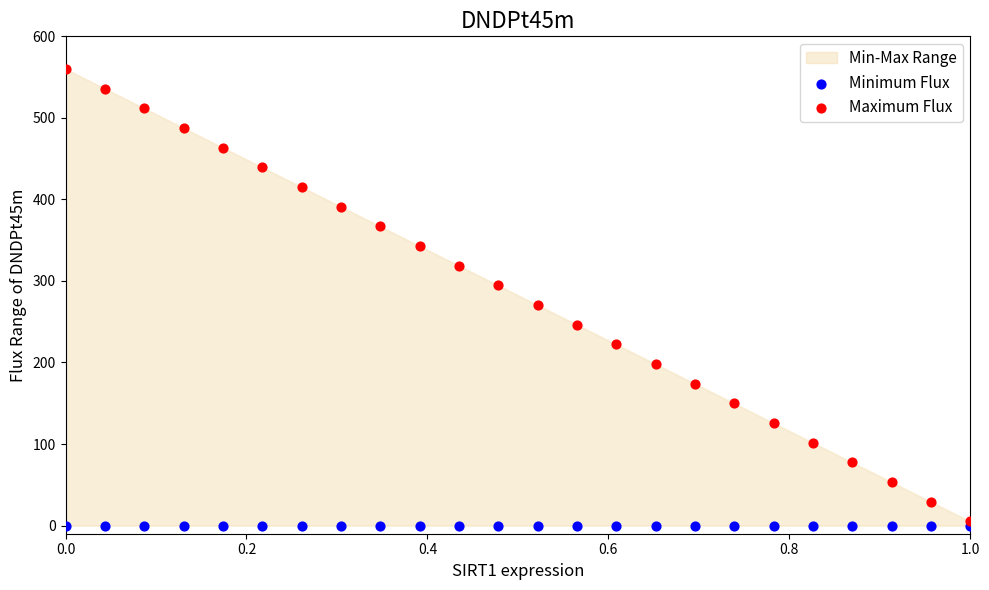

Which series has the widest spread of Y values?

Maximum Flux